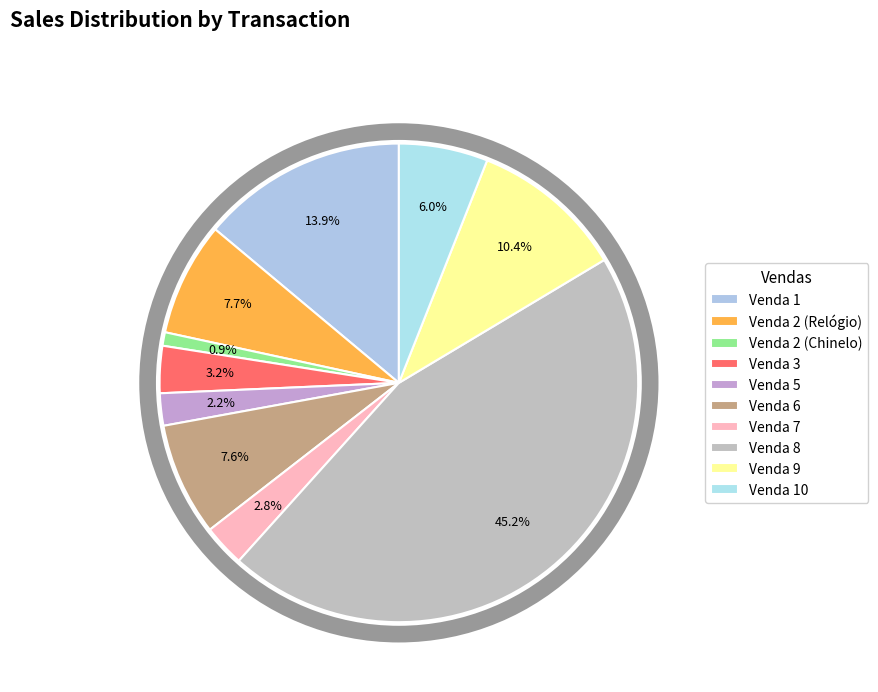

What percentage do Venda 2 (Chinelo) and Venda 8 together represent?

46.1%